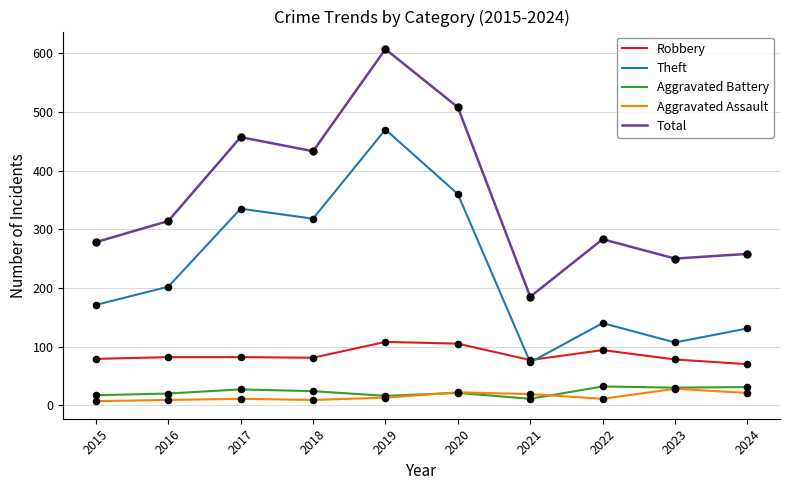

Between 2016 and 2017, which series saw the biggest shift?

Total